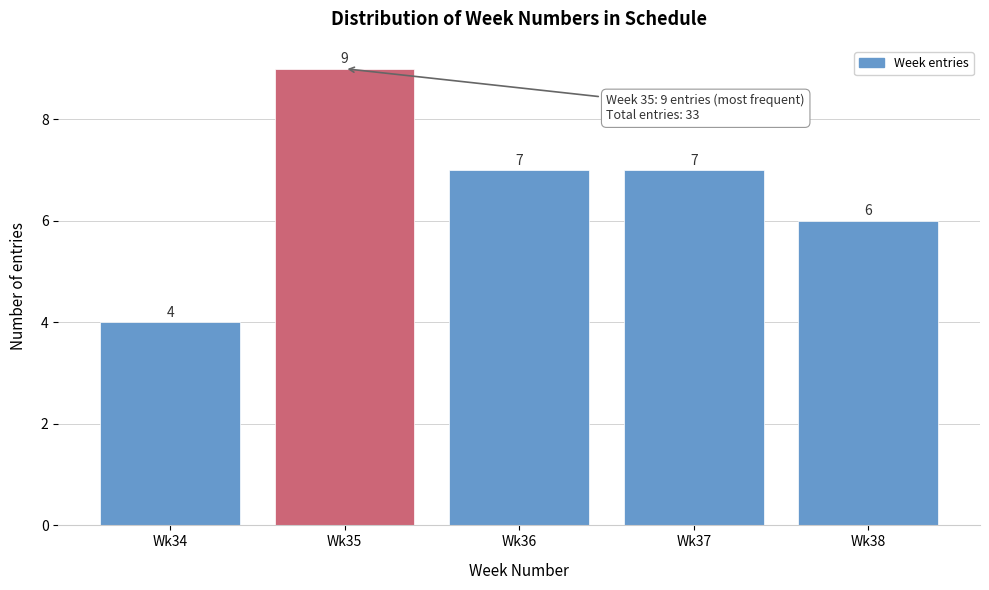

Reading right to left, transcribe all the data shown in this chart.

Wk38=6	Wk37=7	Wk36=7	Wk35=9	Wk34=4